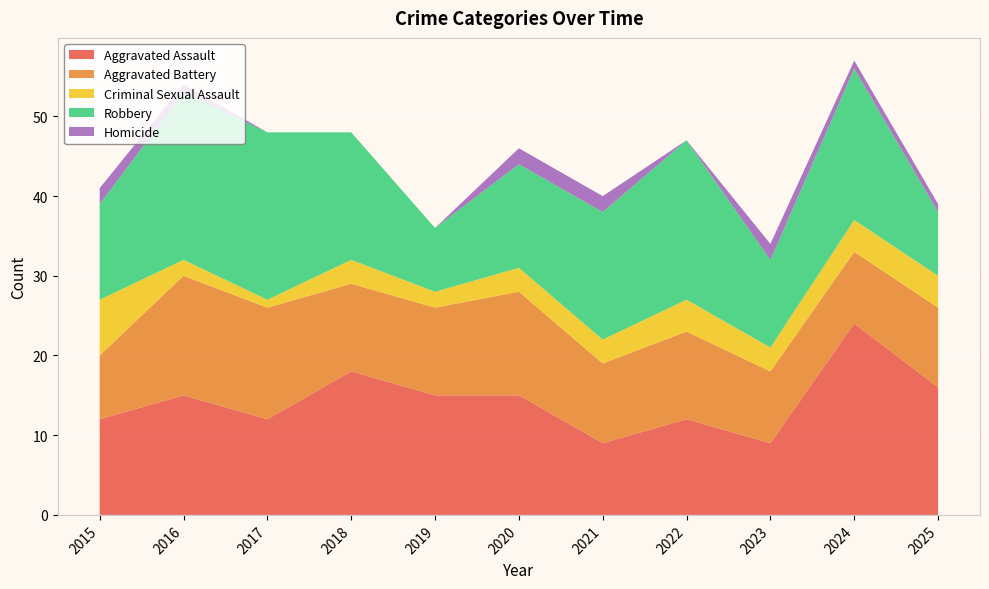

The Robbery series shows 7 at 2018. True or false?

False